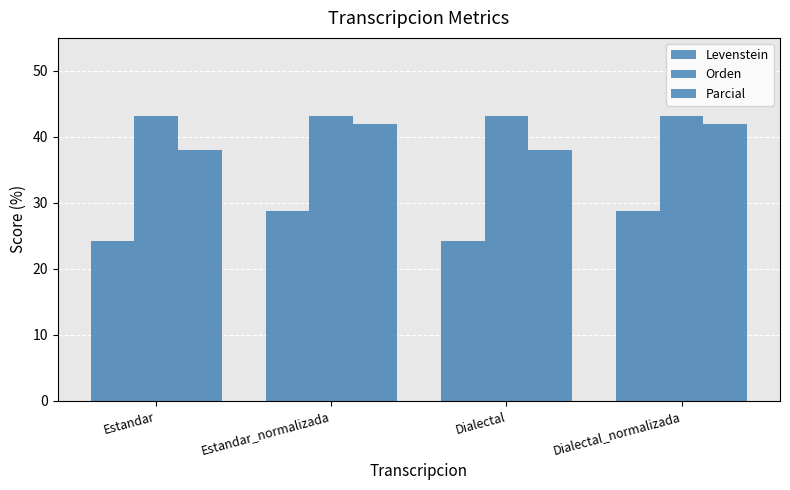

What is the sum of the Levenstein values at Estandar and Estandar_normalizada?

53.1